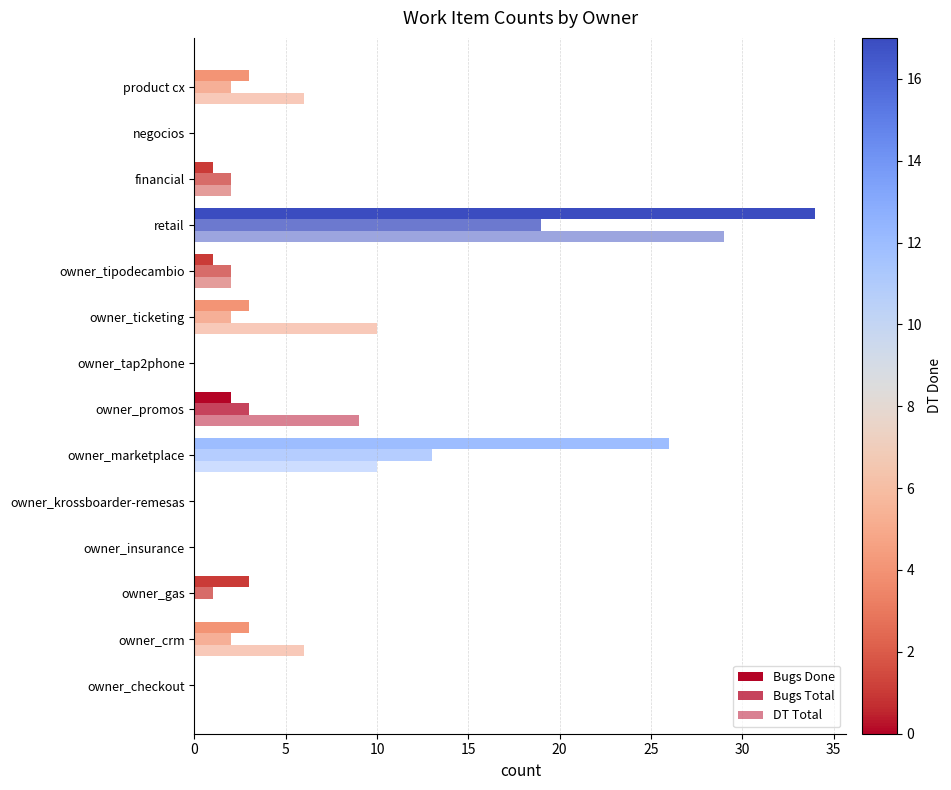

Count the number of categories in the chart.

14